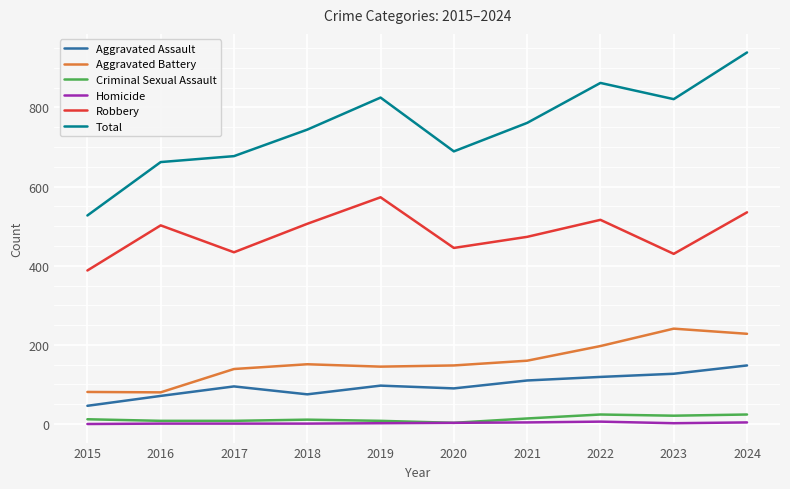

True or false: Homicide and Aggravated Battery cross at least once.

False